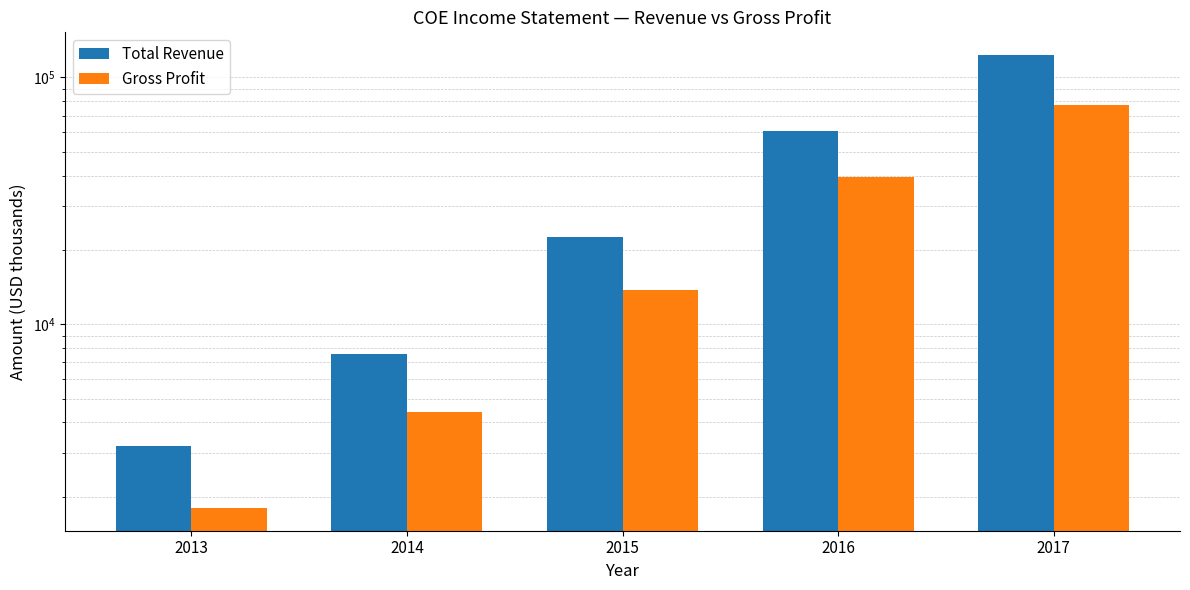

At which label does Gross Profit first exceed 13800?

2016